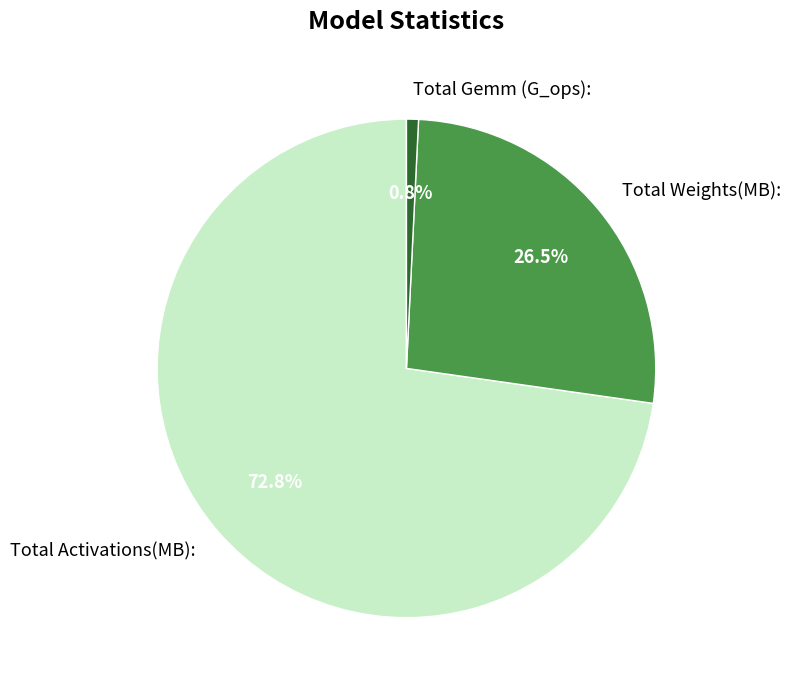

To the nearest percent, what is the difference between the largest and smallest slice percentages?

72%